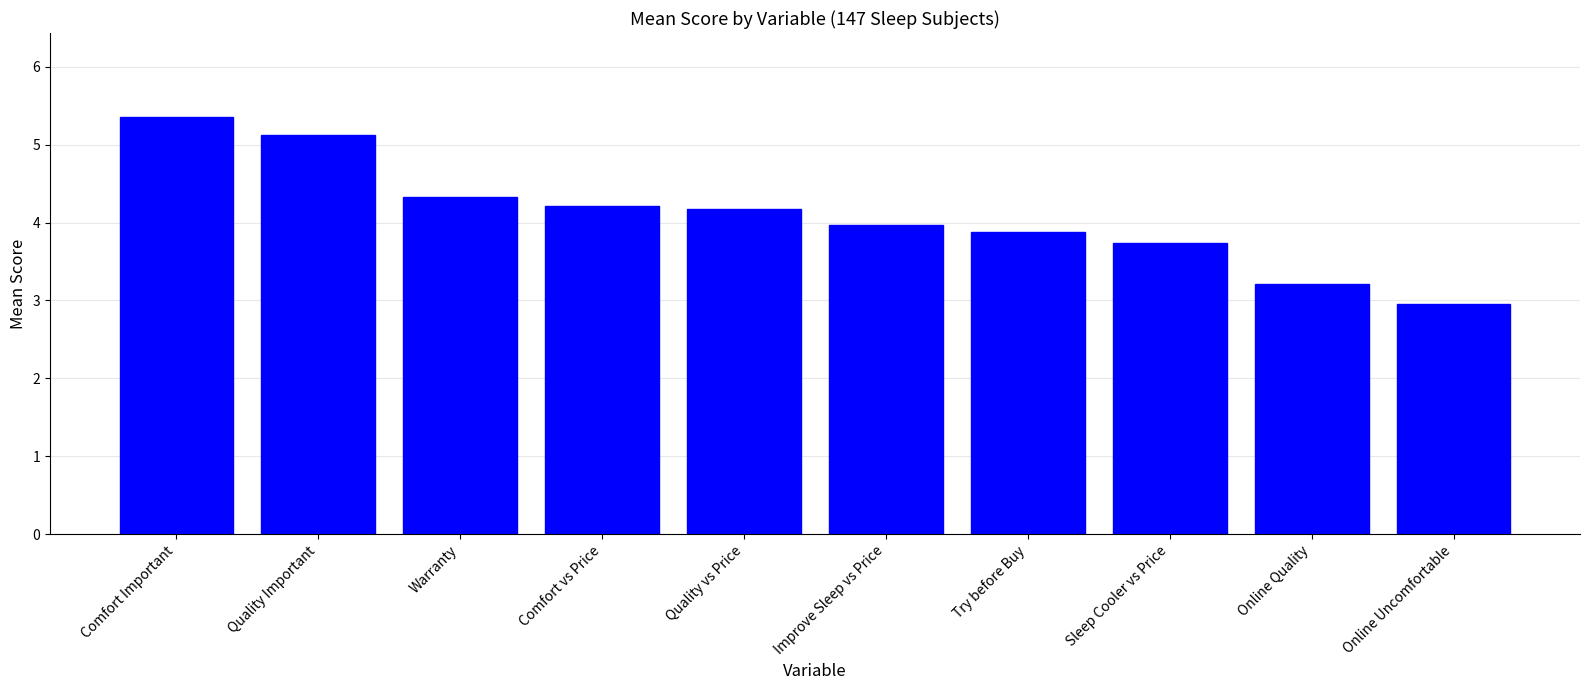

Reading left to right, extract all data points from this chart.

5.4	5.1	4.3	4.2	4.2	4.0	3.9	3.7	3.2	3.0